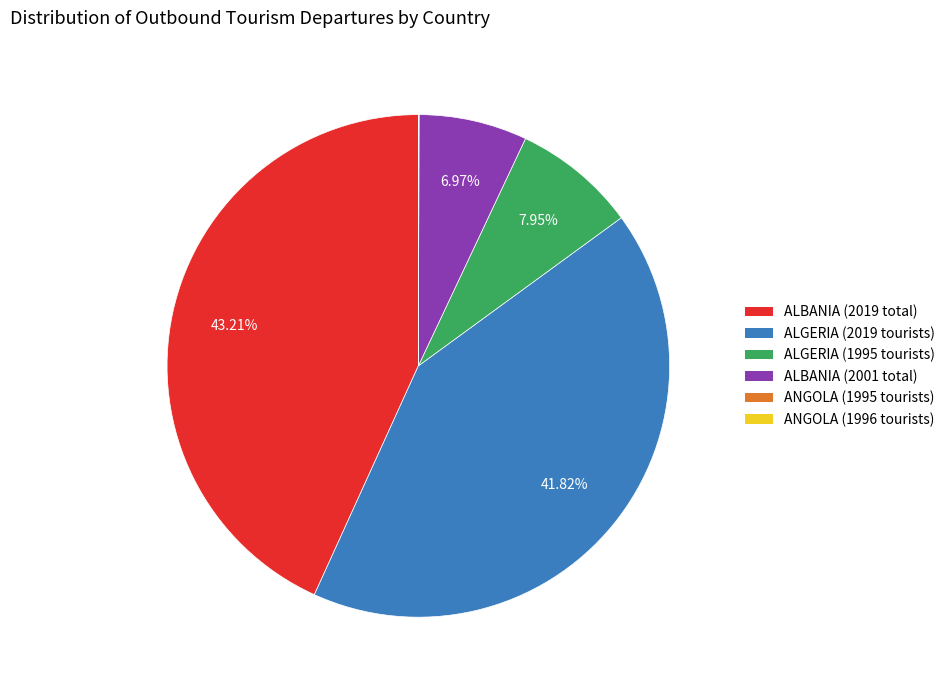

Is there a majority slice in this chart?

No